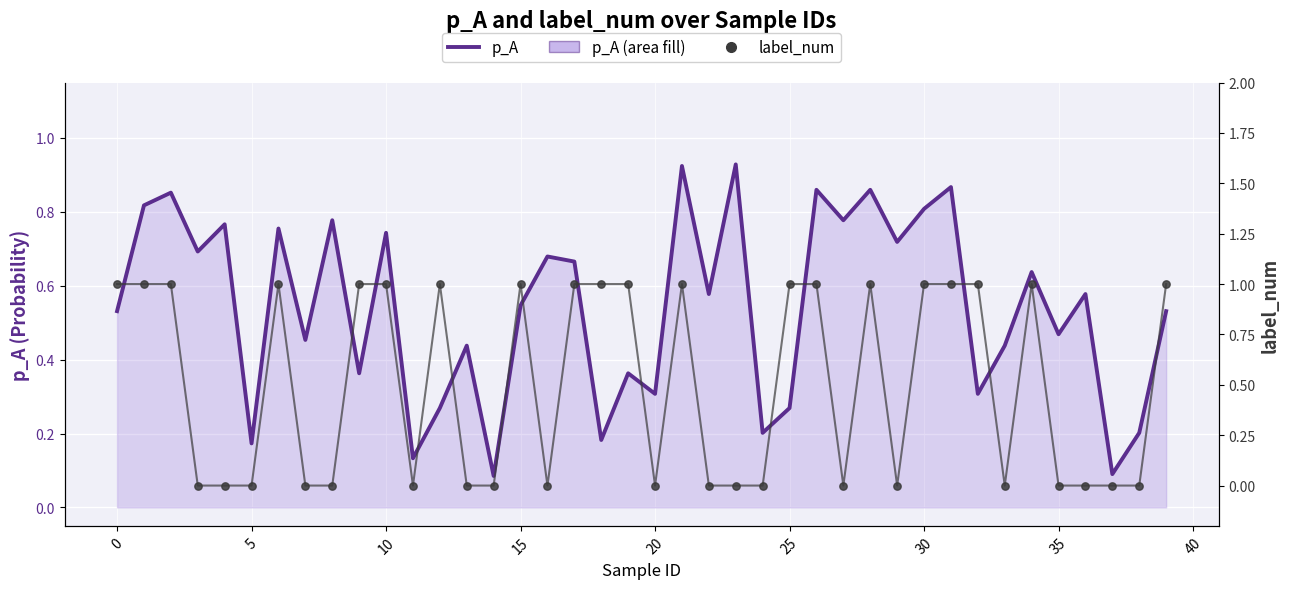

What are all the series names shown in the legend?

p_A, label_num